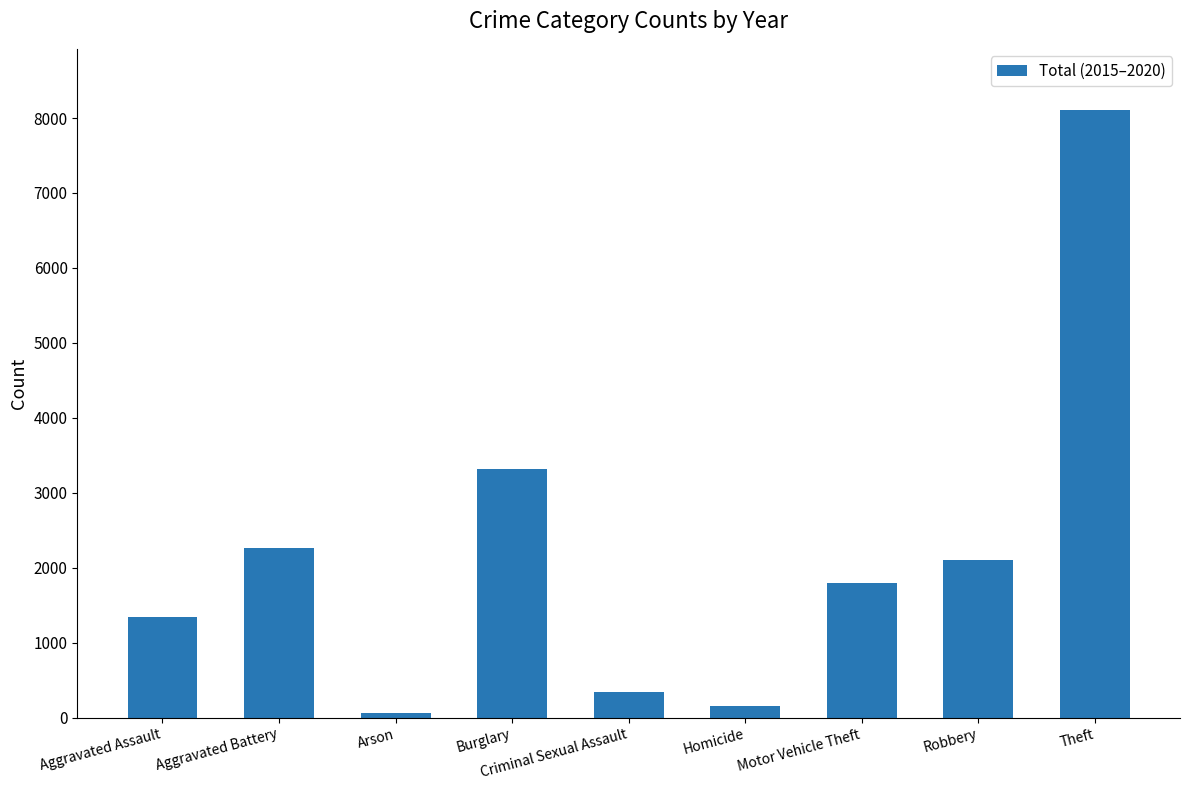

What position from the left is Burglary?

4